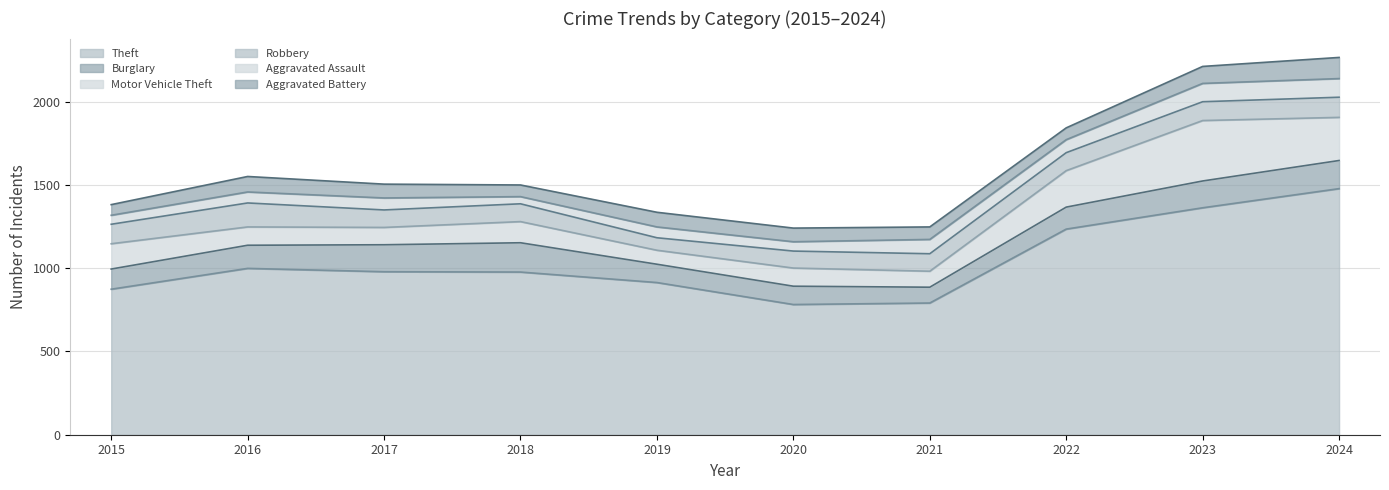

What is the difference between the highest and lowest values at 2017?

907